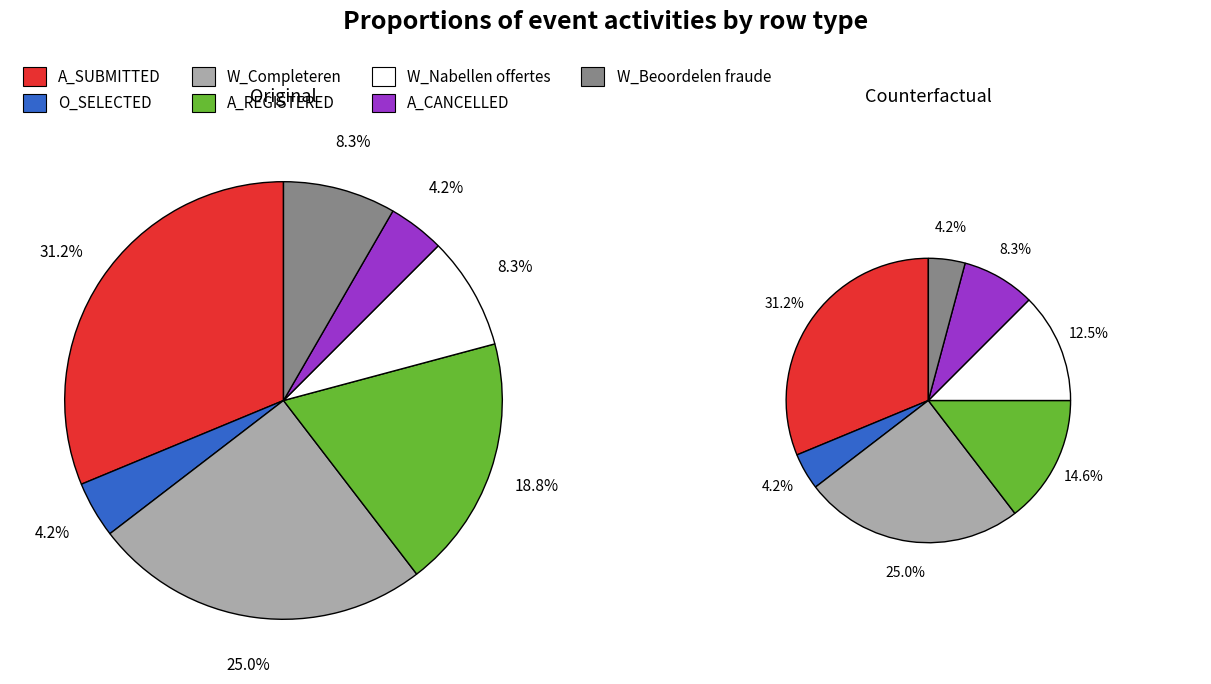

Is there a majority slice in this chart?

No